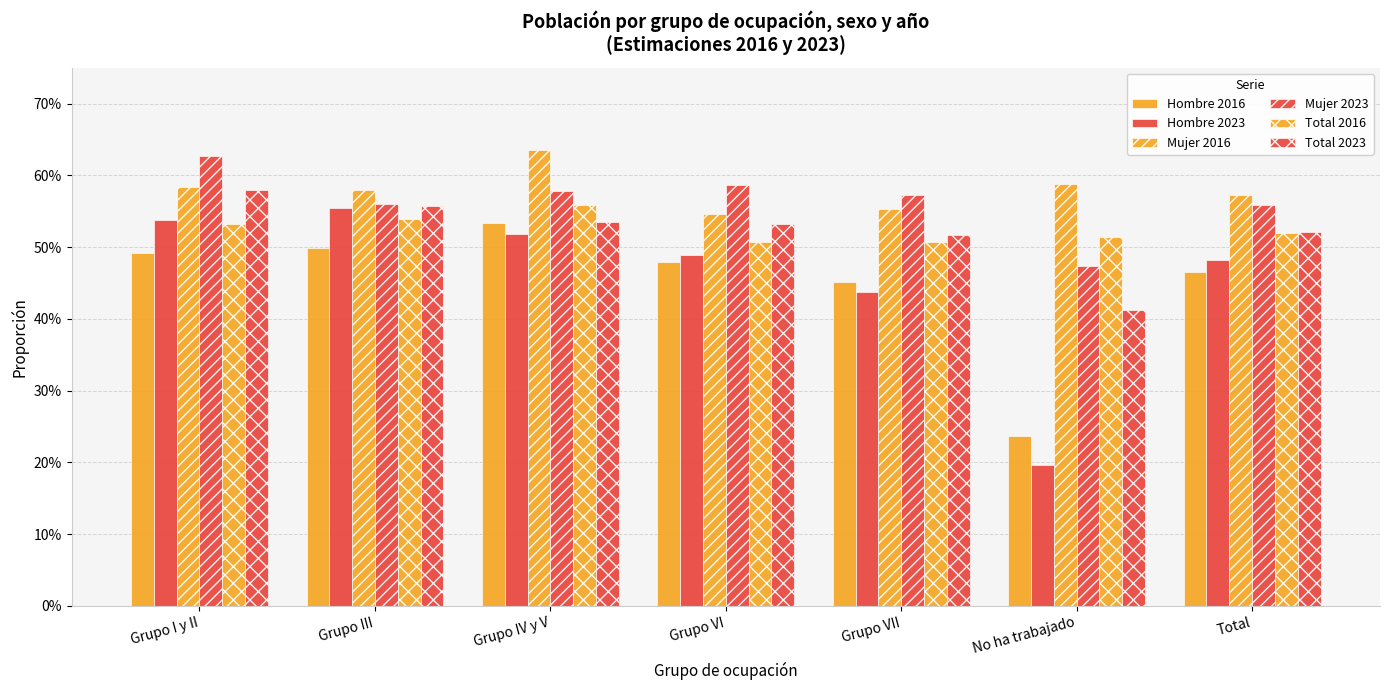

Does the chart contain any negative values?

No